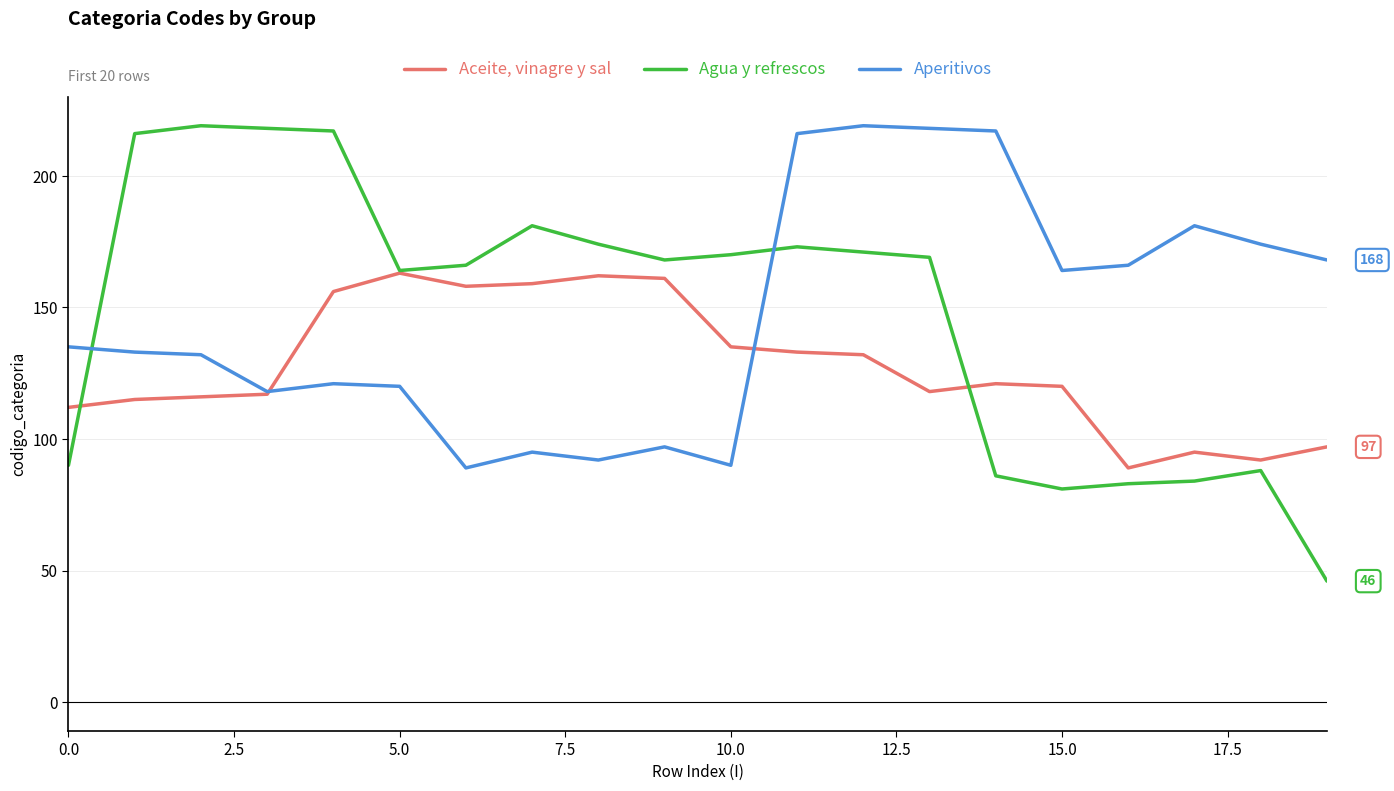

How many times do Agua y refrescos and Aperitivos cross each other?

2